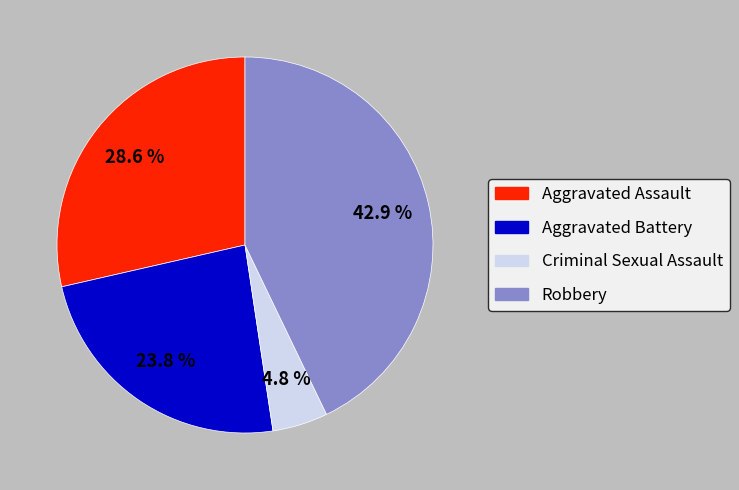

To the nearest percent, what percentage of the pie is Aggravated Battery?

24%